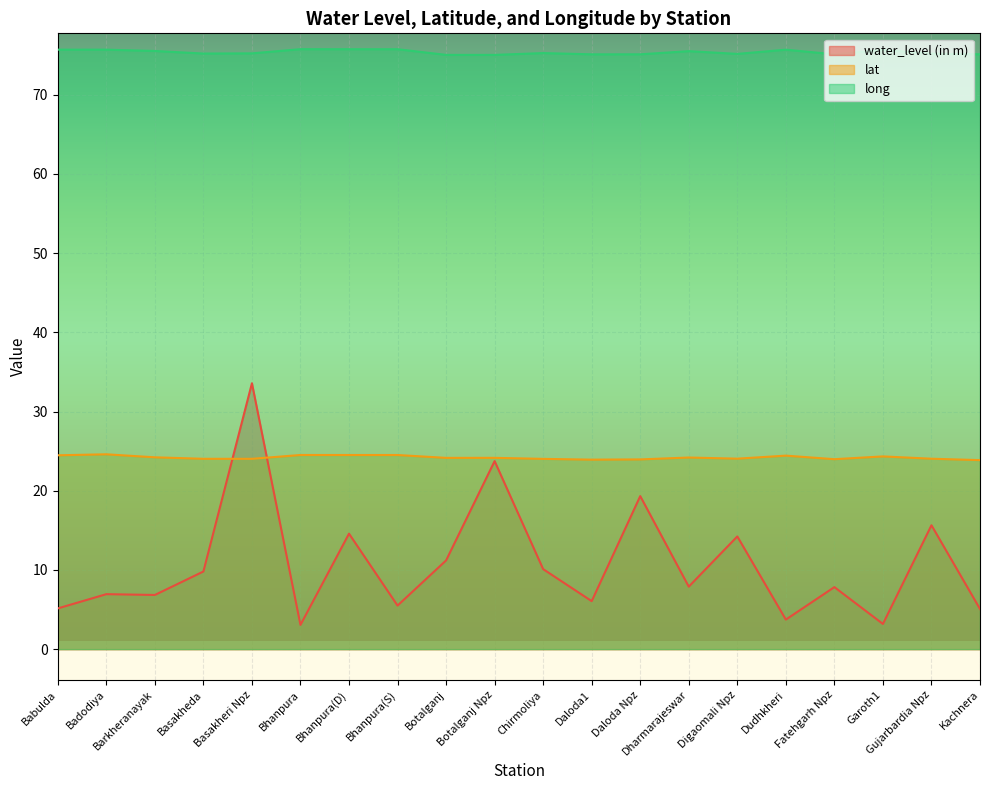

Which has a higher value, Babulda or Dharmarajeswar?

Dharmarajeswar